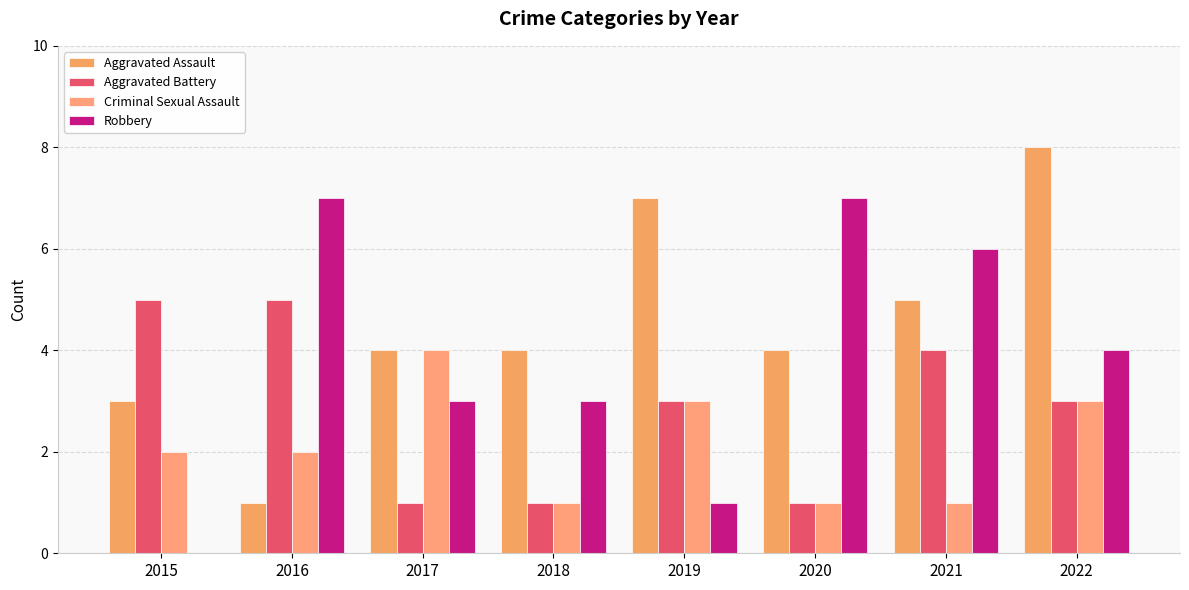

What is the difference between the Criminal Sexual Assault values at 2017 and 2016?

2